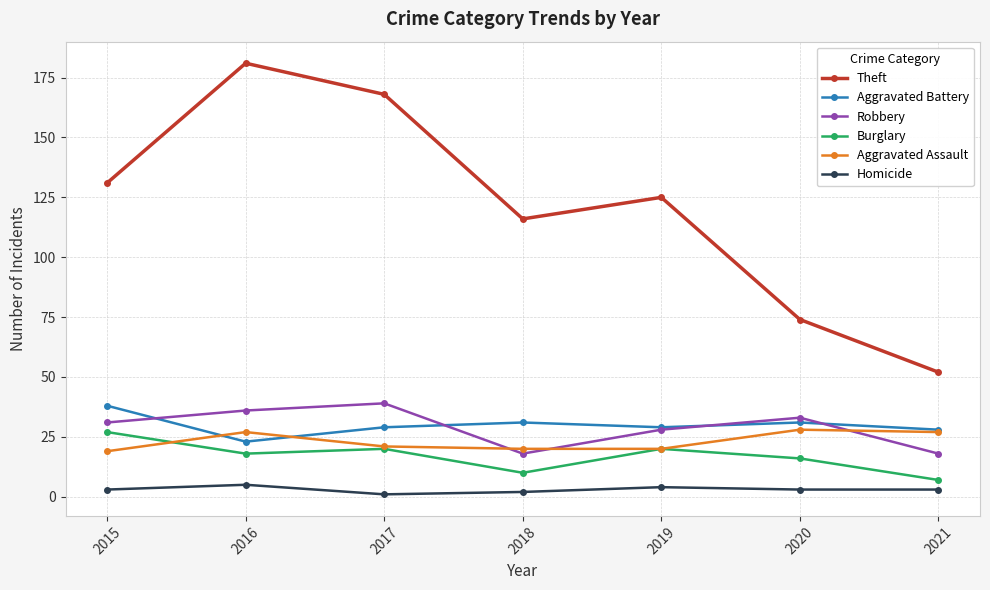

At 2015, list the series in order from smallest to largest.

Homicide, Aggravated Assault, Burglary, Robbery, Aggravated Battery, Theft